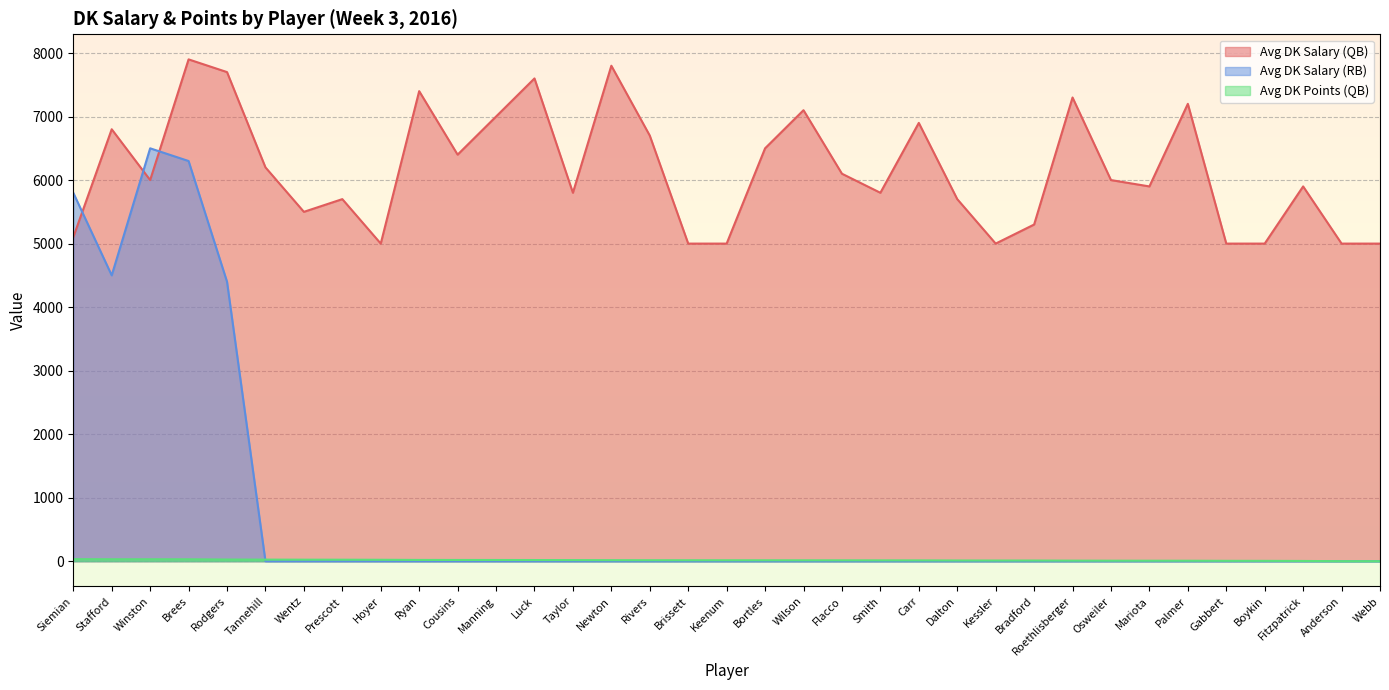

Where do Avg DK Salary (RB) and Avg DK Salary (QB) first cross each other?

Siemian and Stafford